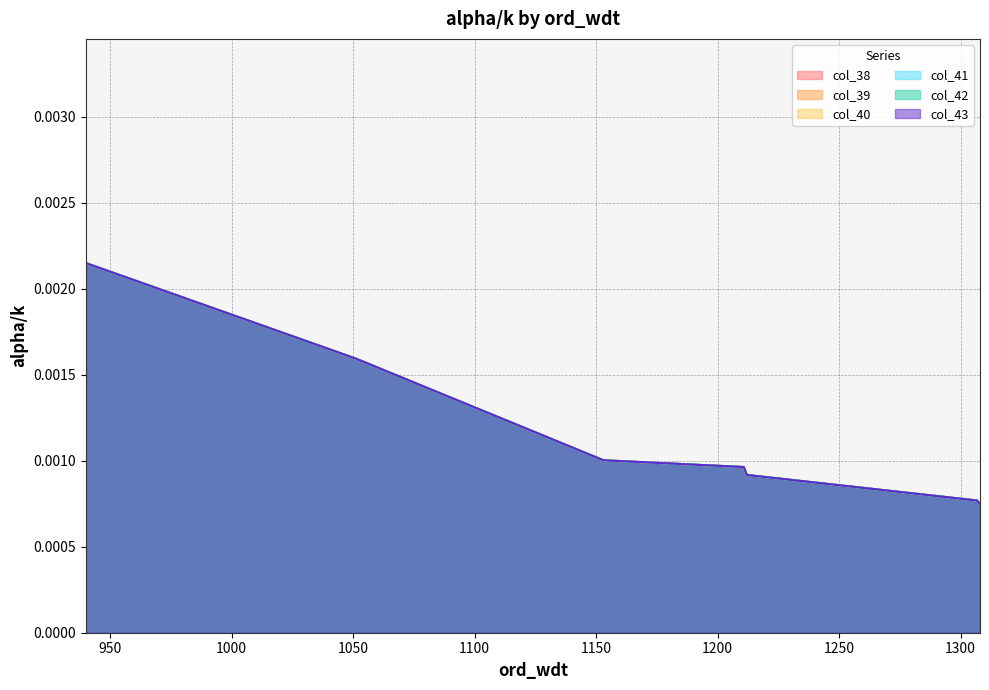

What are all the series names shown in the legend?

col_38, col_39, col_40, col_41, col_42, col_43